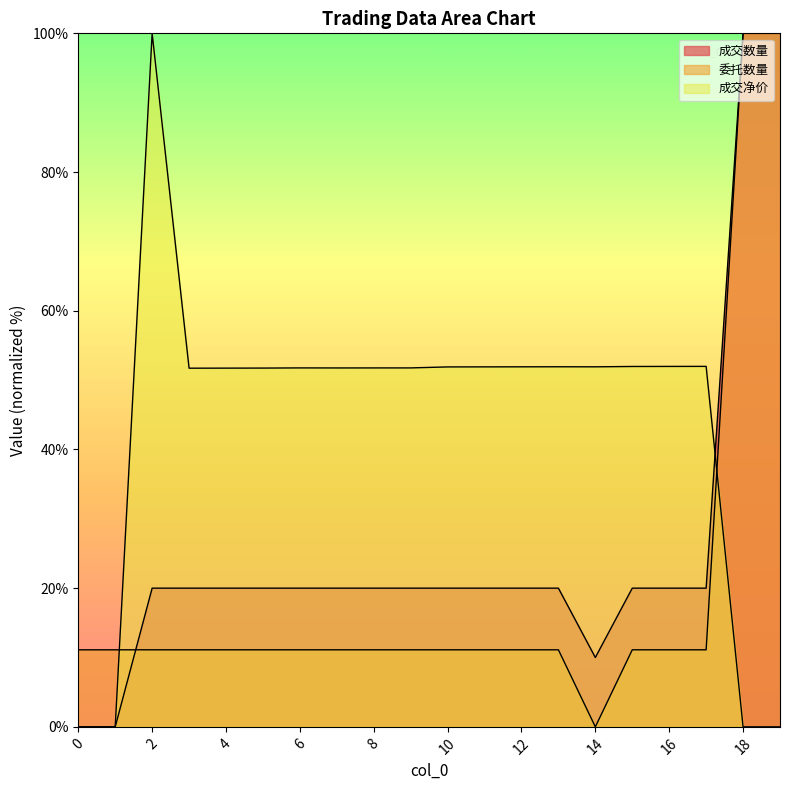

True or false: 成交净价 has more than 1 points higher than both neighbors.

True